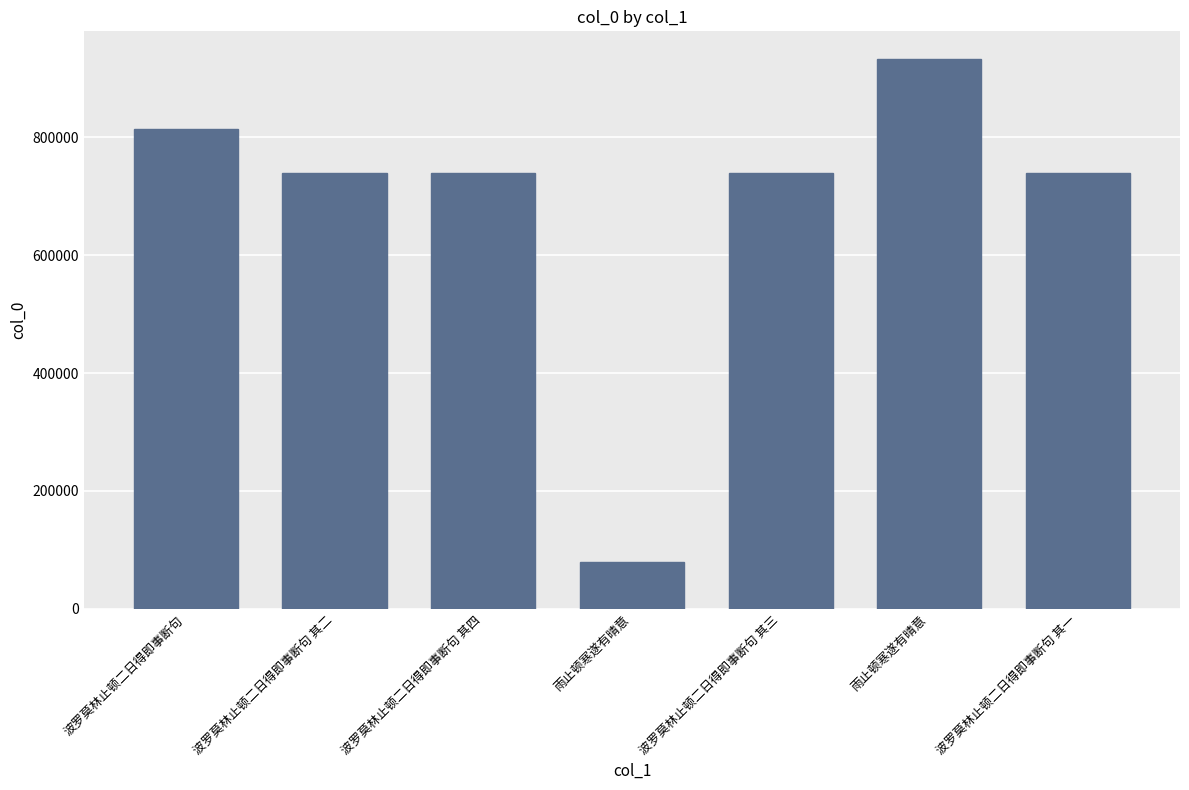

What is the label of the 7th bar from the left?

波罗莫林止顿二日得即事断句 其一